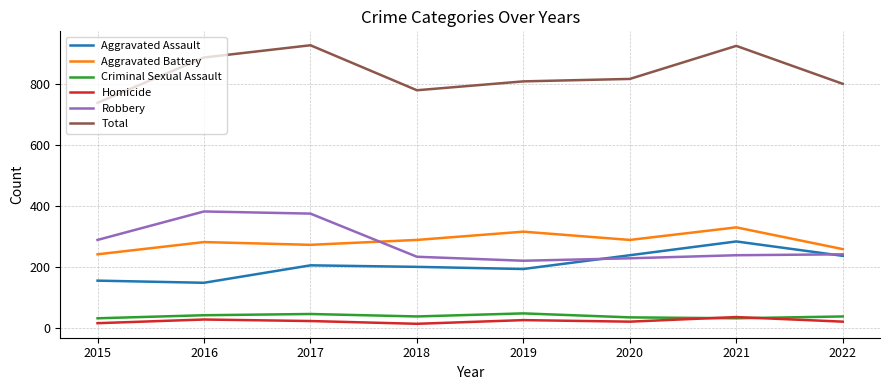

Is the value of Robbery at 2017 greater than the value of Criminal Sexual Assault at 2018?

Yes